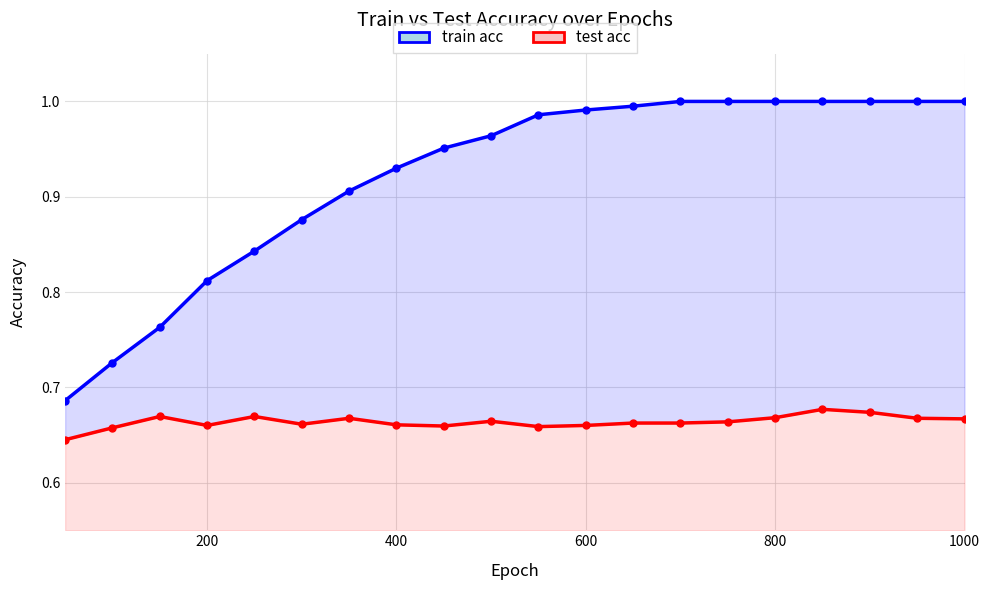

Is the value of train acc at 14 greater than the value of test acc at 11?

Yes